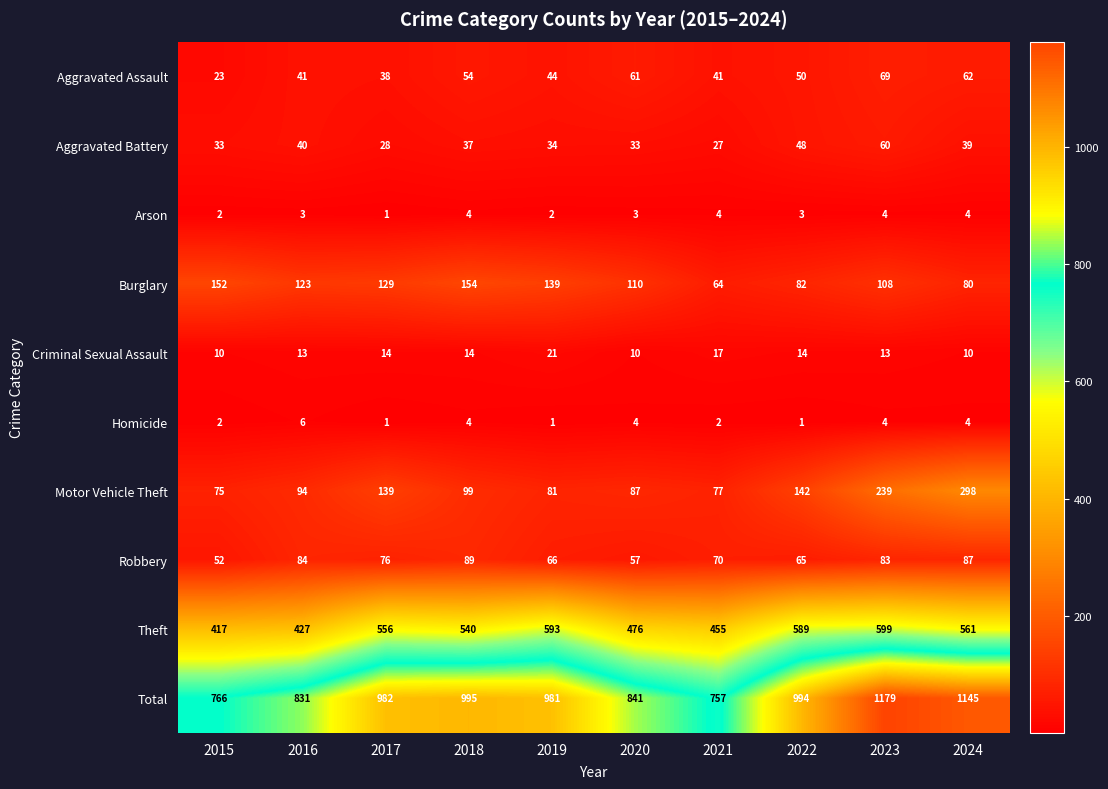

What is the maximum value shown in the chart?

1179